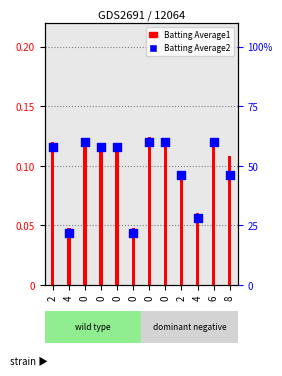

What is the total value across all series at 0?

0.2